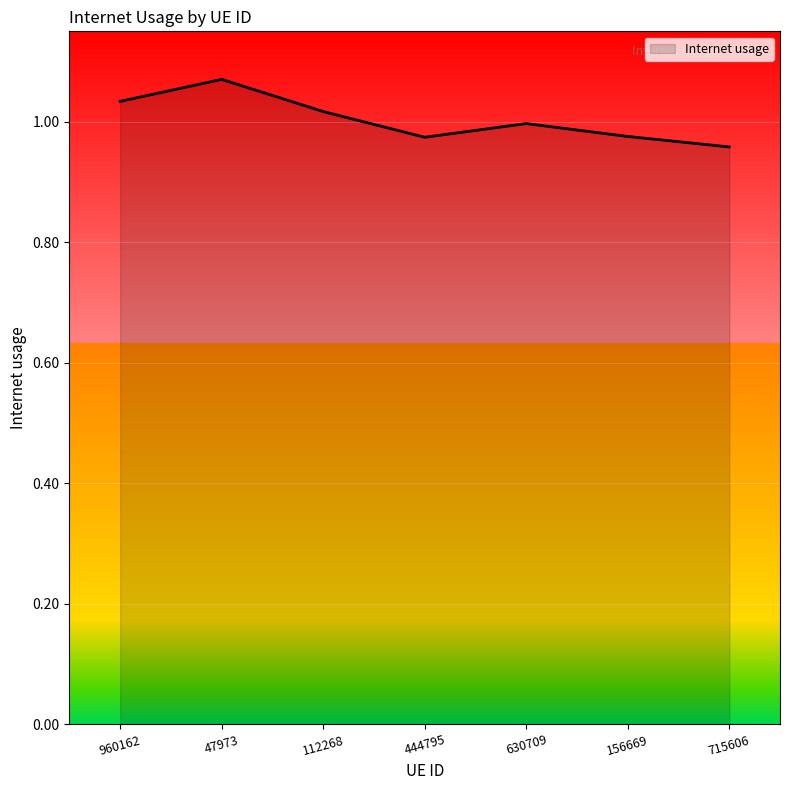

What position from the right is 715606?

1